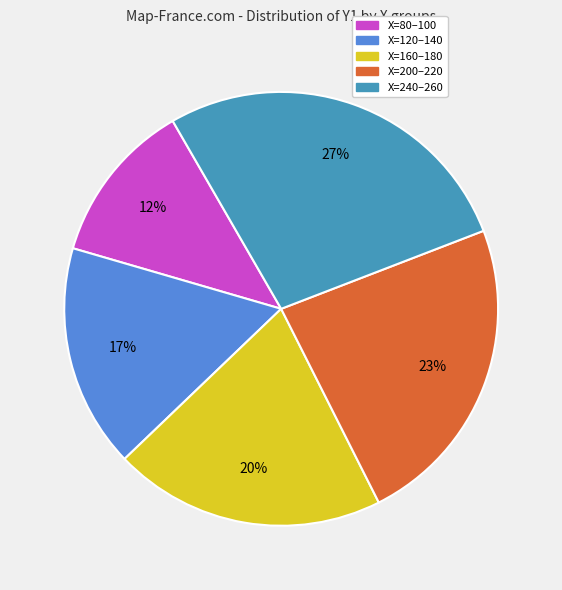

Does any single category account for the majority?

No